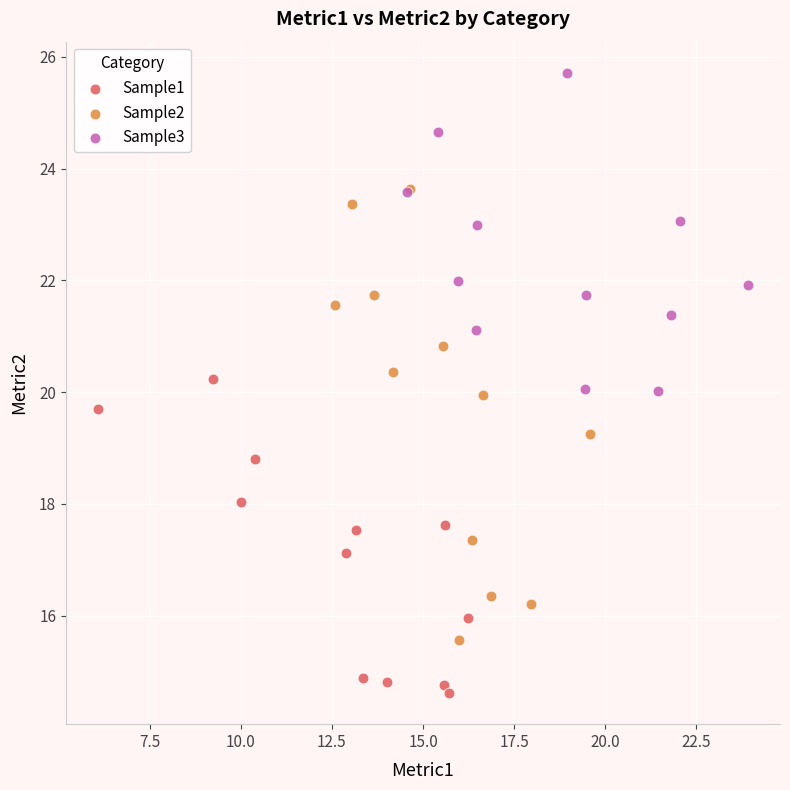

Which series has the largest Y range (max minus min)?

Sample2